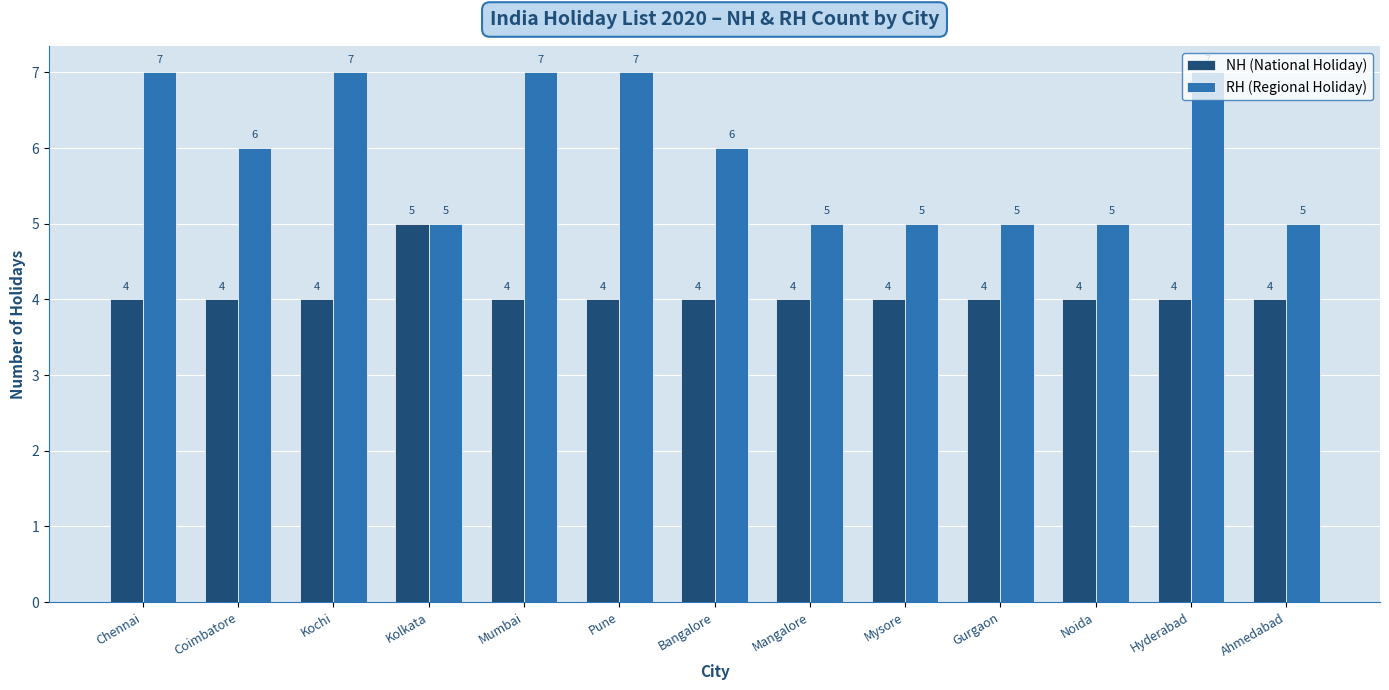

Reading left to right, transcribe all the data shown in this chart.

NH (National Holiday): 4	4	4	5	4	4	4	4	4	4	4	4	4
RH (Regional Holiday): 7	6	7	5	7	7	6	5	5	5	5	7	5